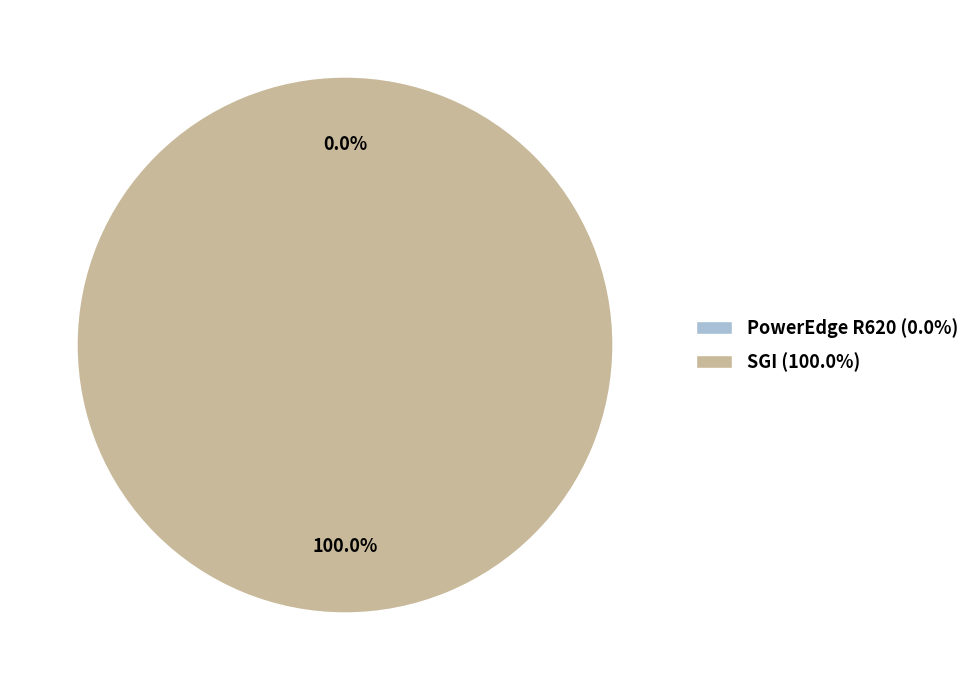

True or false: PowerEdge R620 accounts for 9% of the total.

False